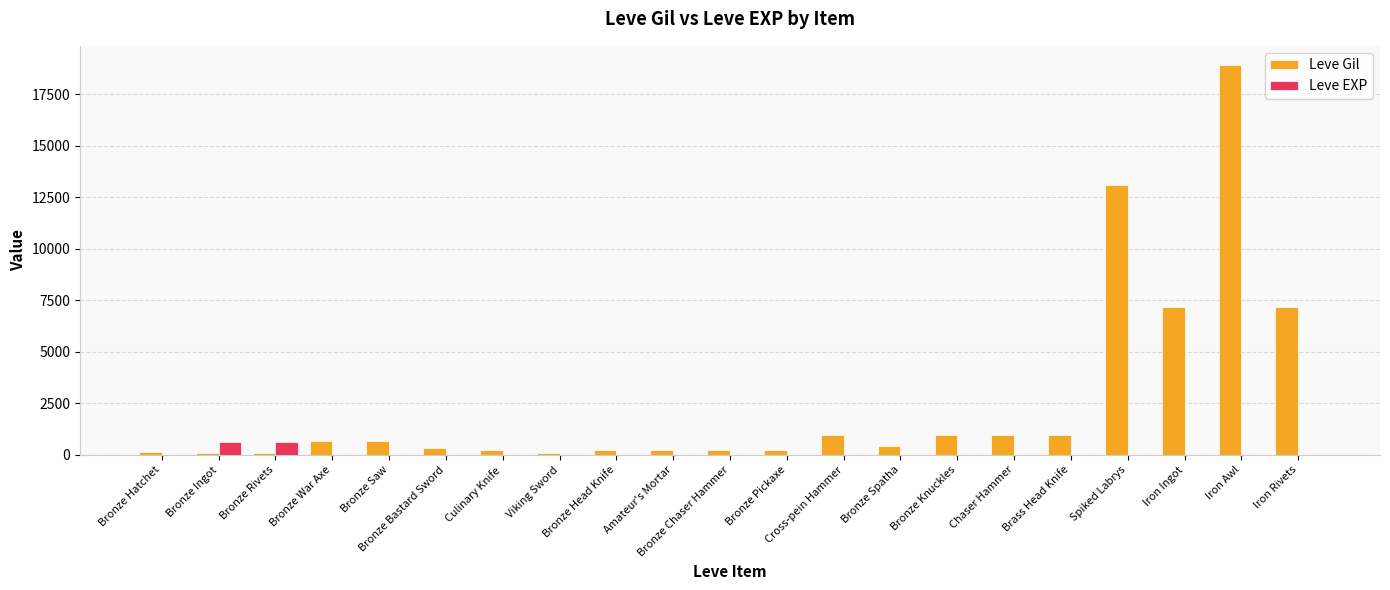

What is the sum of all Leve Gil values?

54039